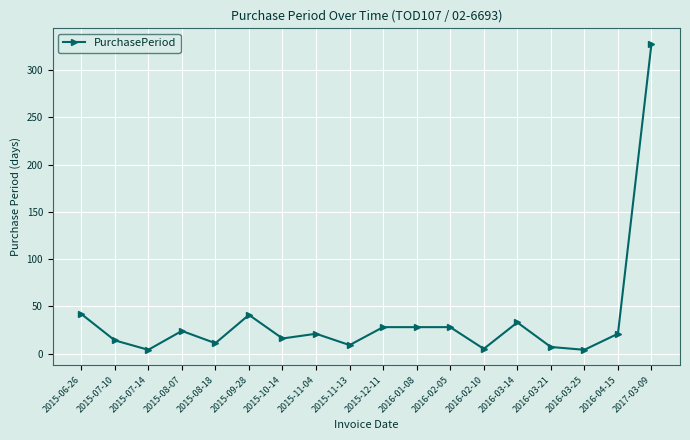

What is the value of the 14th point from the left?

33